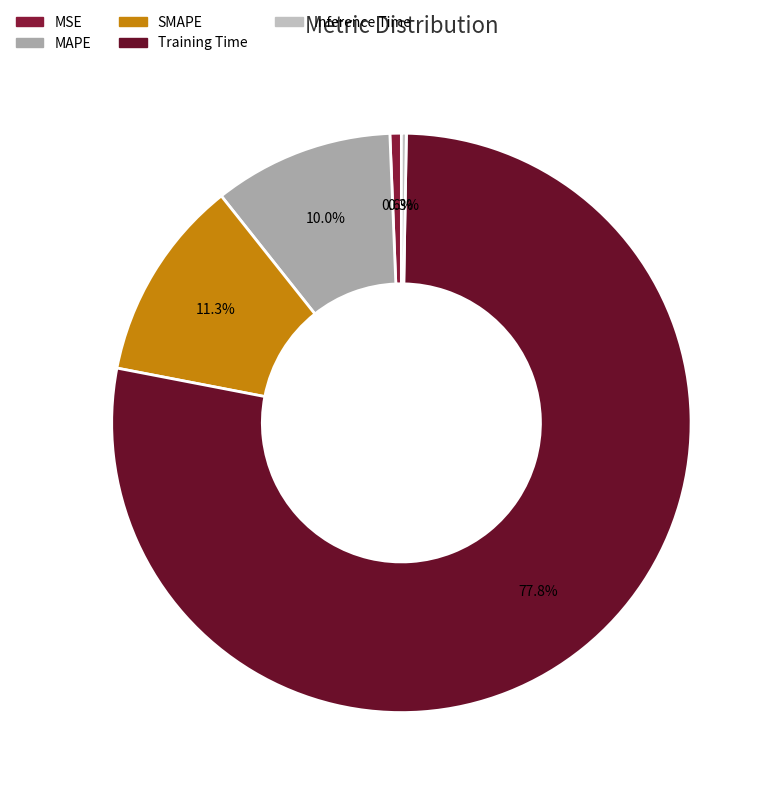

Rank the categories by value from lowest to highest.

Inference Time, MSE, MAPE, SMAPE, Training Time